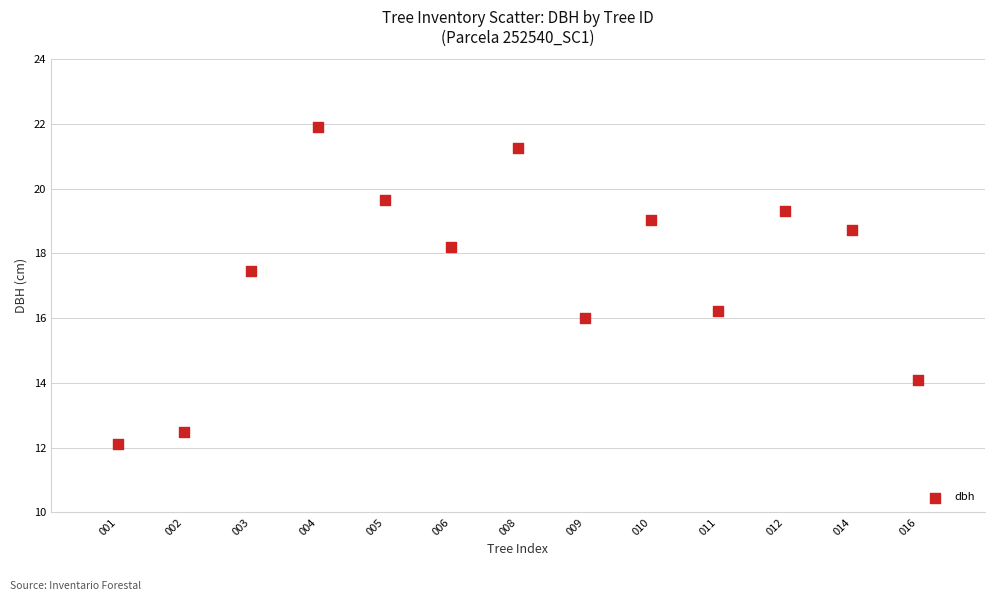

What is the range of Y values (max minus min)?

9.8